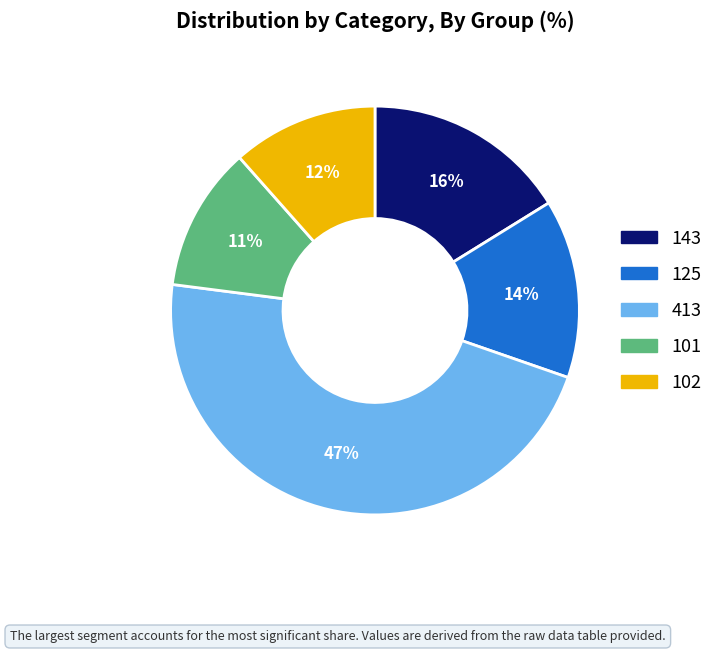

The 143 slice represents 9% of the pie. True or false?

False